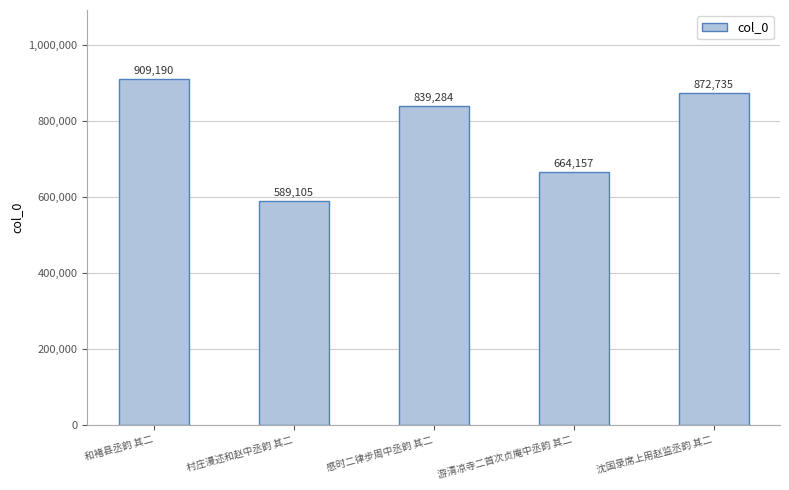

Between 感时二律步周中丞韵 其二 and 沈国录席上用赵监丞韵 其二, which is larger?

沈国录席上用赵监丞韵 其二